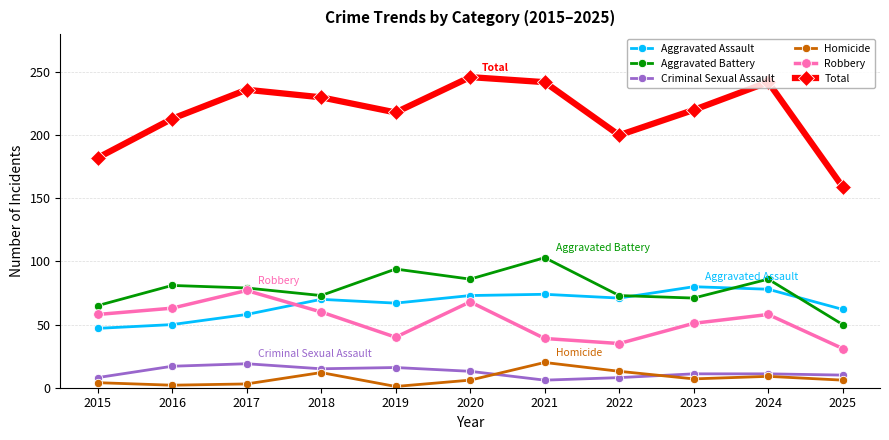

Which series has the widest spread of values?

Total